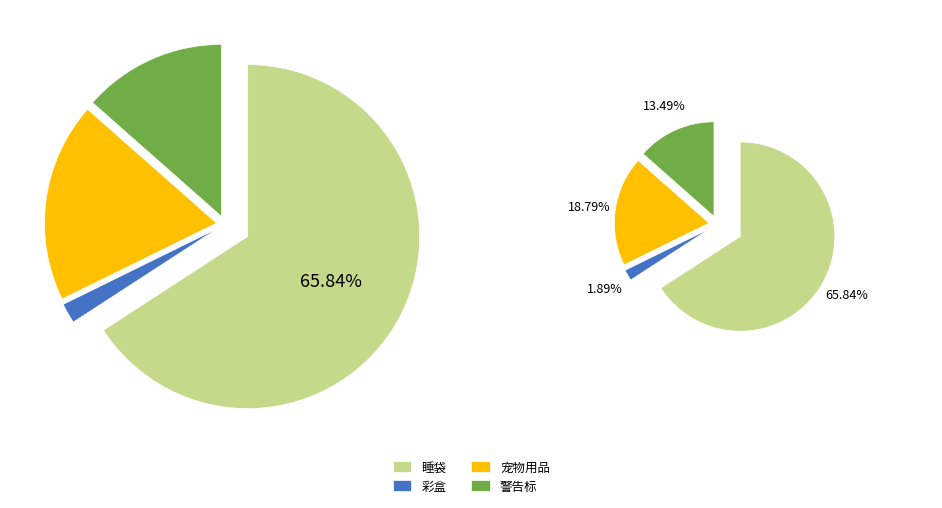

Is the sum of 宠物用品 and 彩盒 greater than half?

No